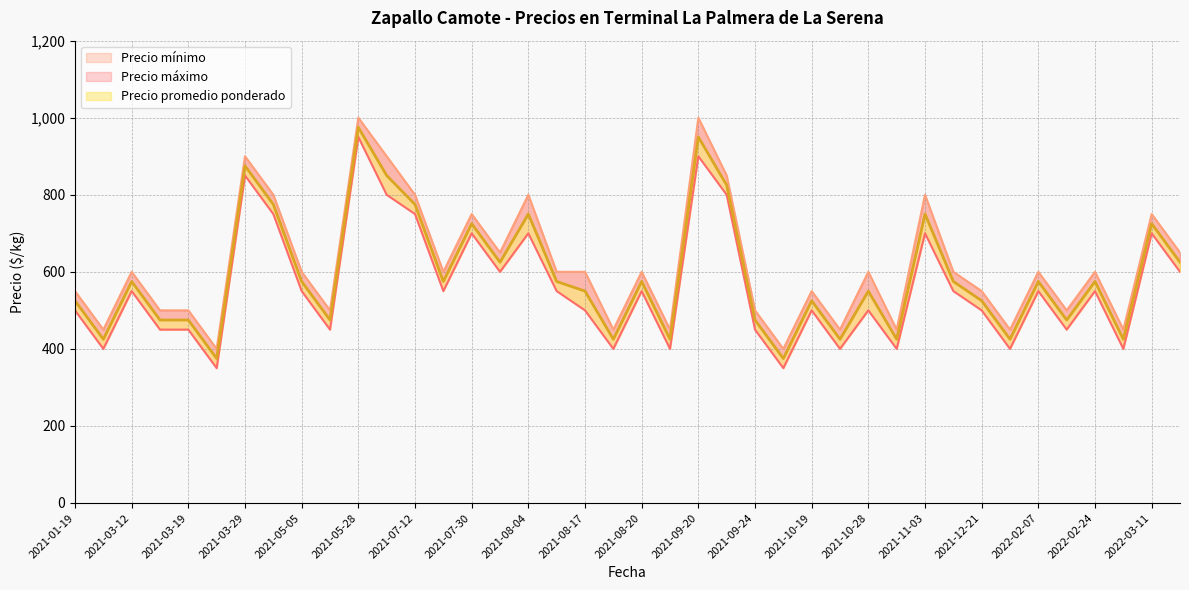

What are all the series names shown in the legend?

Precio mínimo, Precio máximo, Precio promedio ponderado